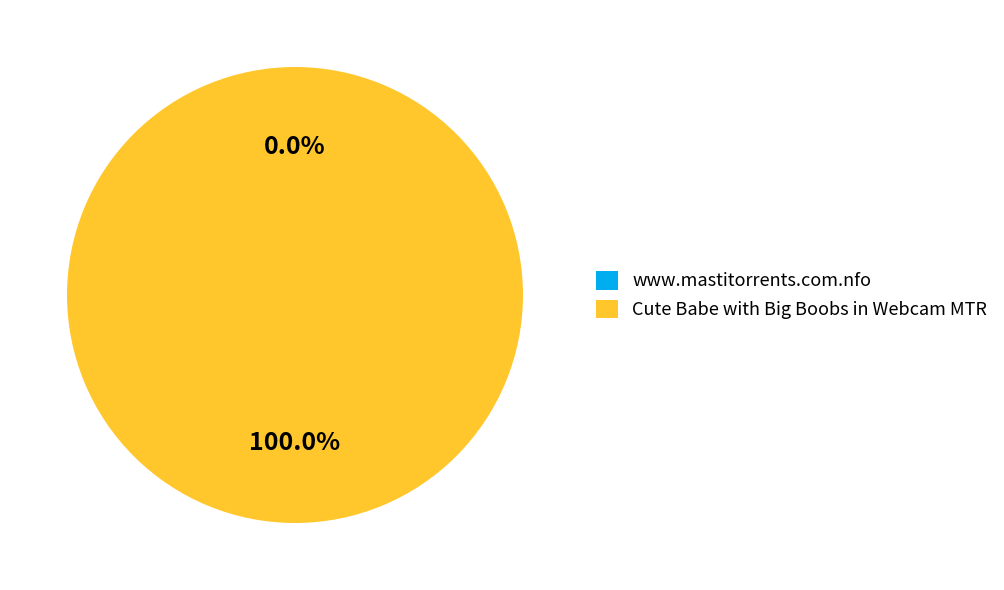

Is there any slice that represents more than half of the pie?

Yes